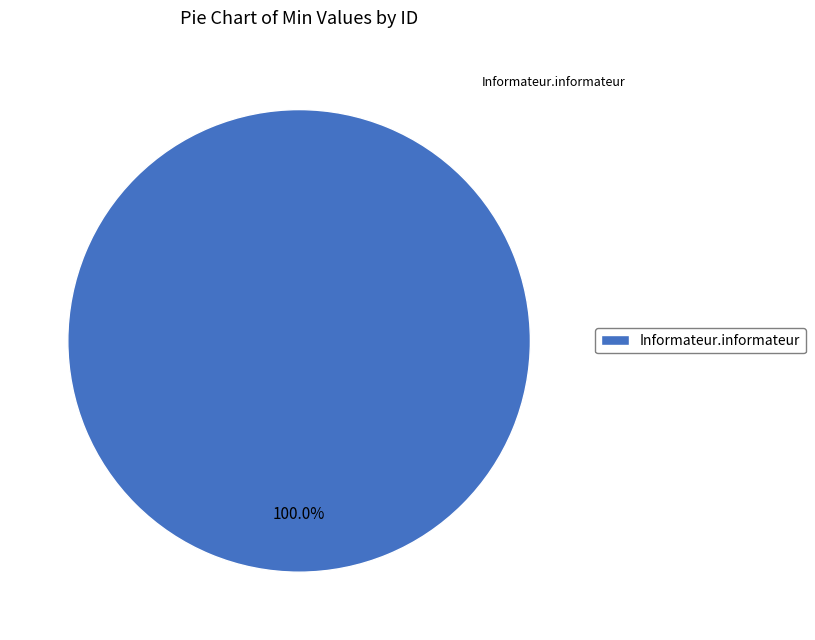

Rank the categories by value from lowest to highest.

Informateur.informateur